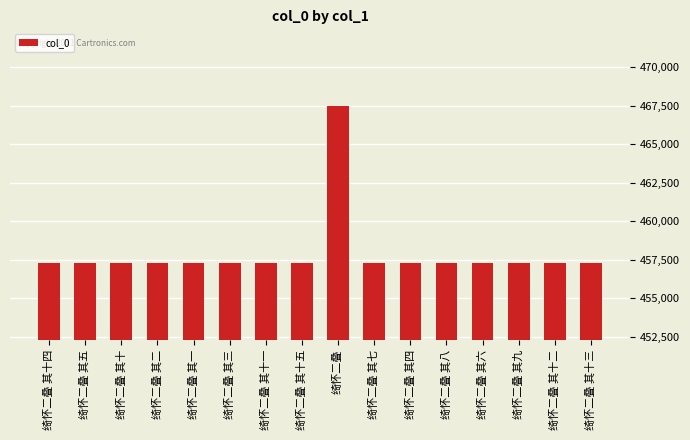

Is it true that the value at 绮怀二叠 其五 is 457310?

True